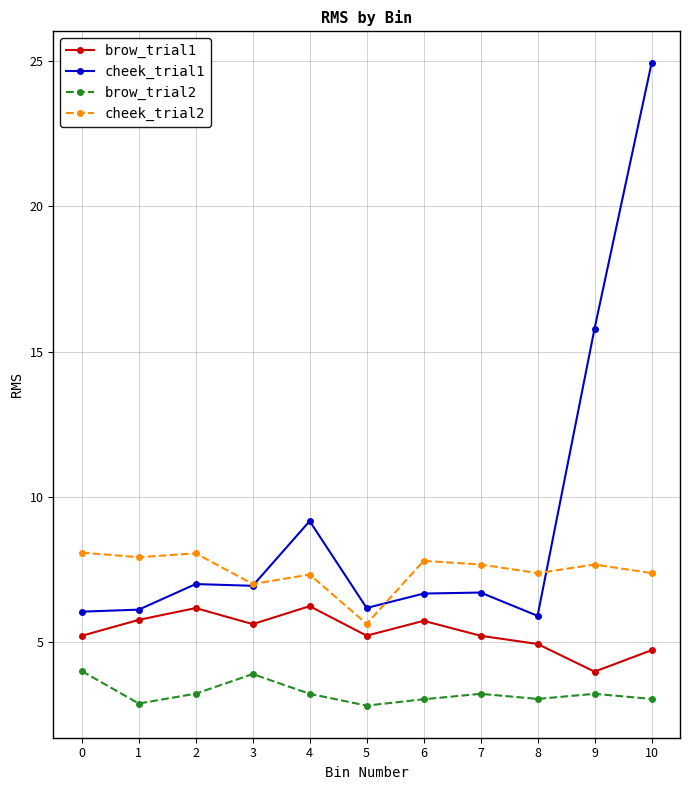

List the series in order of their peak value, lowest first.

brow_trial2, brow_trial1, cheek_trial2, cheek_trial1